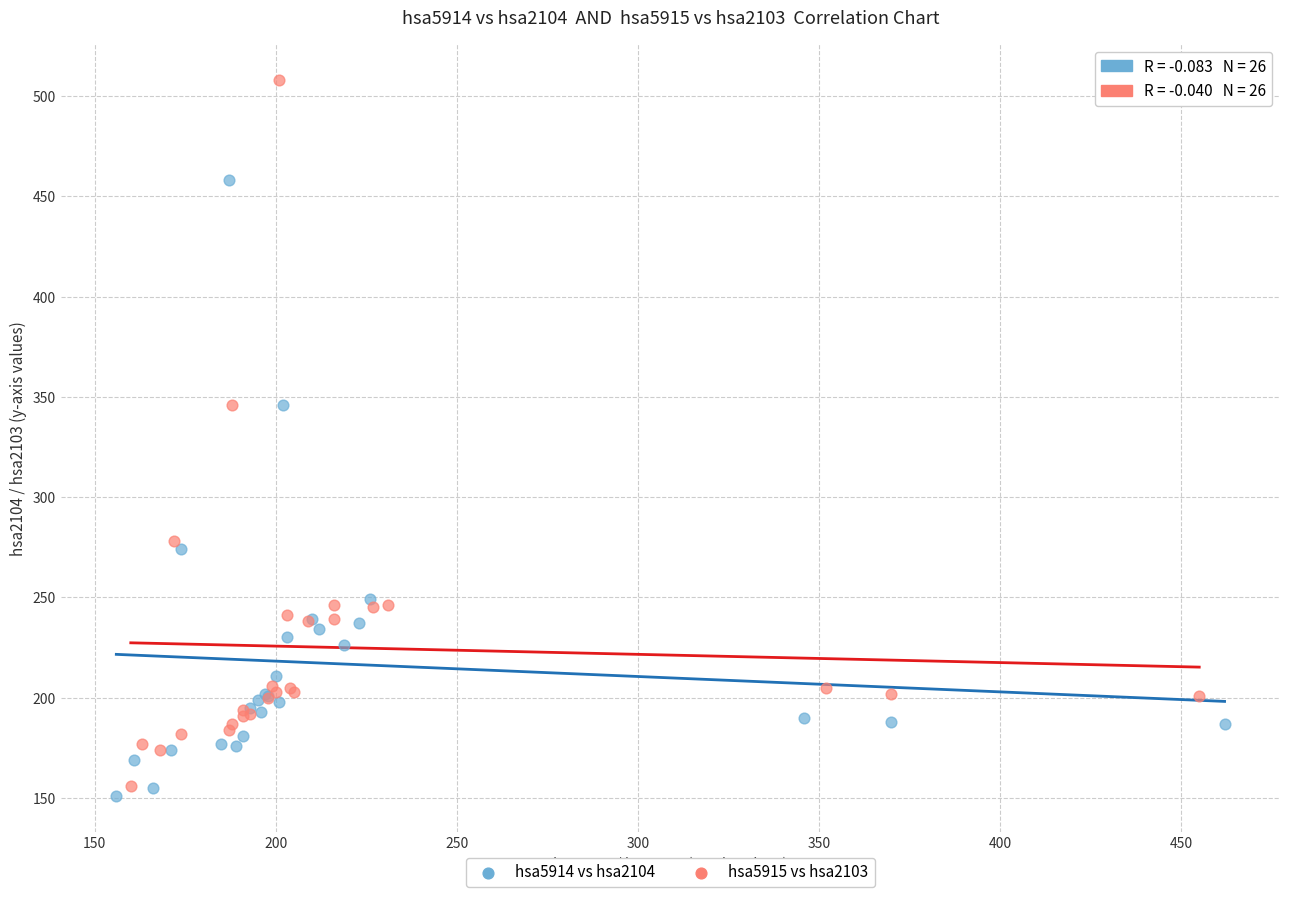

Which series reaches the maximum Y coordinate?

hsa5915 vs hsa2103